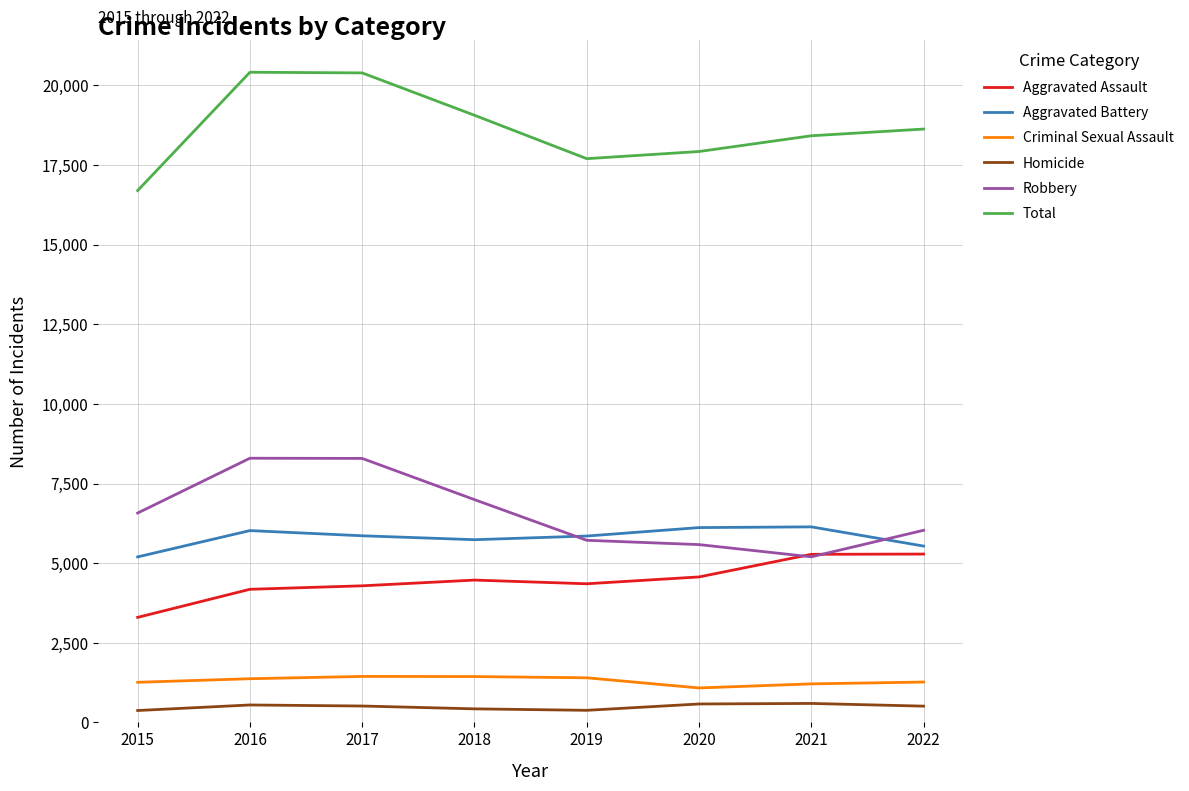

True or false: Criminal Sexual Assault and Robbery intersect in this chart.

False